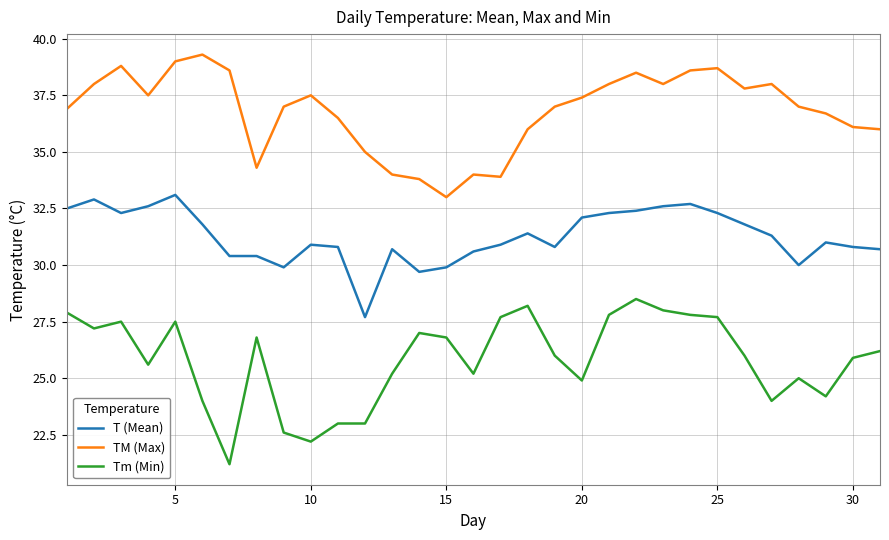

Which series has the largest range (max minus min)?

Tm (Min)